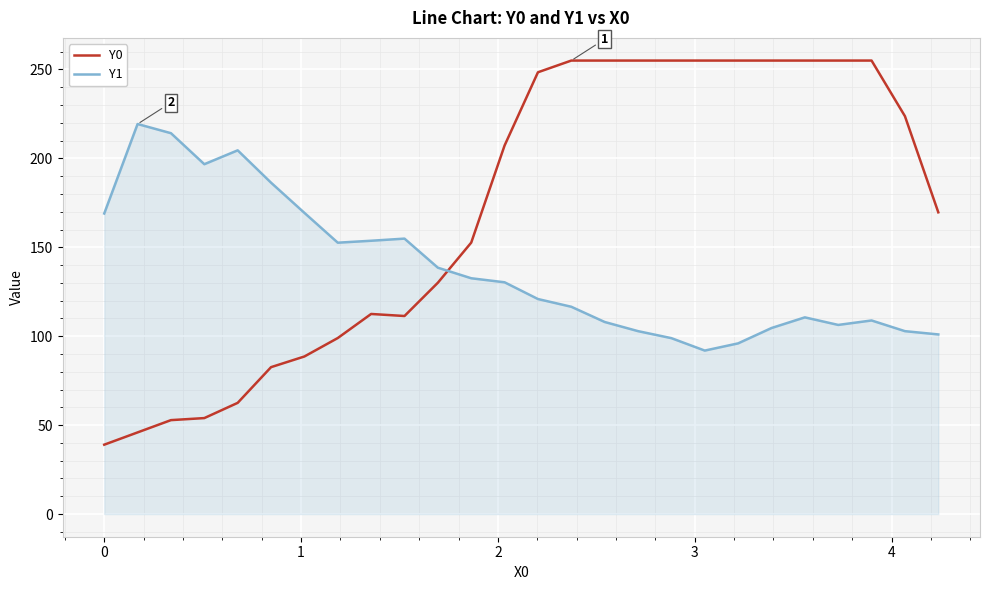

Which series has the widest spread of values?

Y0